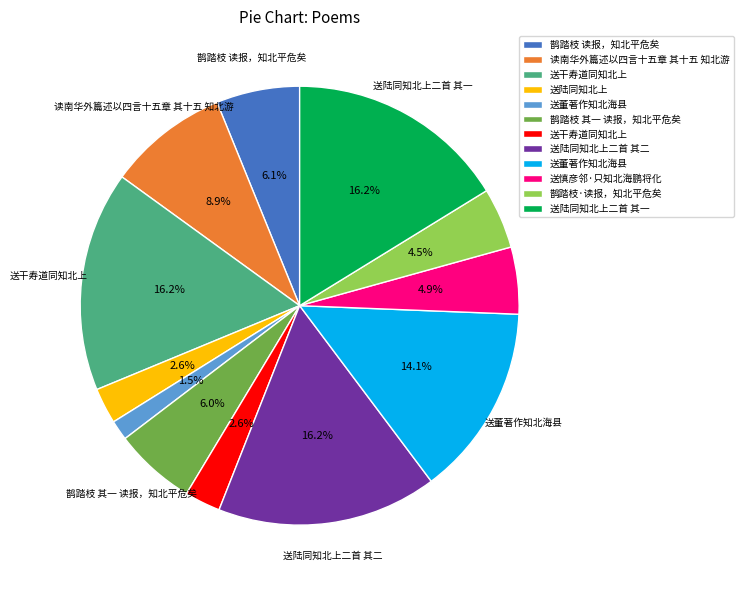

Is there any slice that represents more than half of the pie?

No